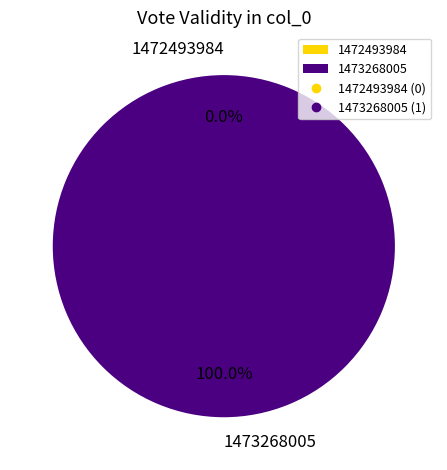

Which category has the smallest portion of the pie?

1472493984